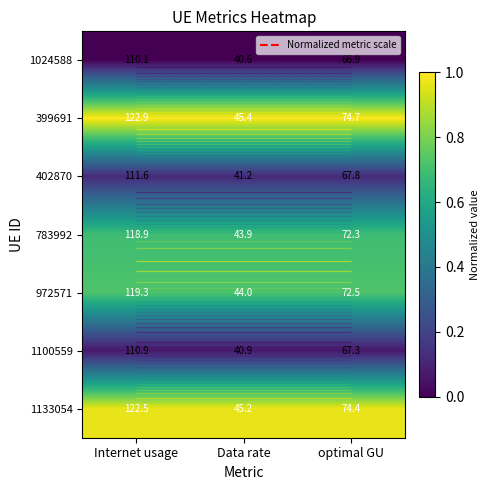

What is the maximum value for 399691?

1.0